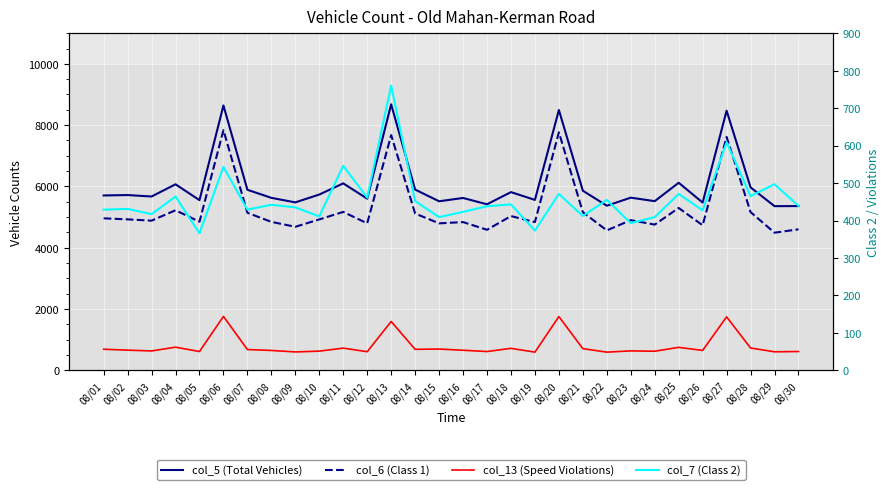

List the series in order of their peak value, lowest first.

col_7 (Class 2), col_13 (Speed Violations), col_6 (Class 1), col_5 (Total Vehicles)